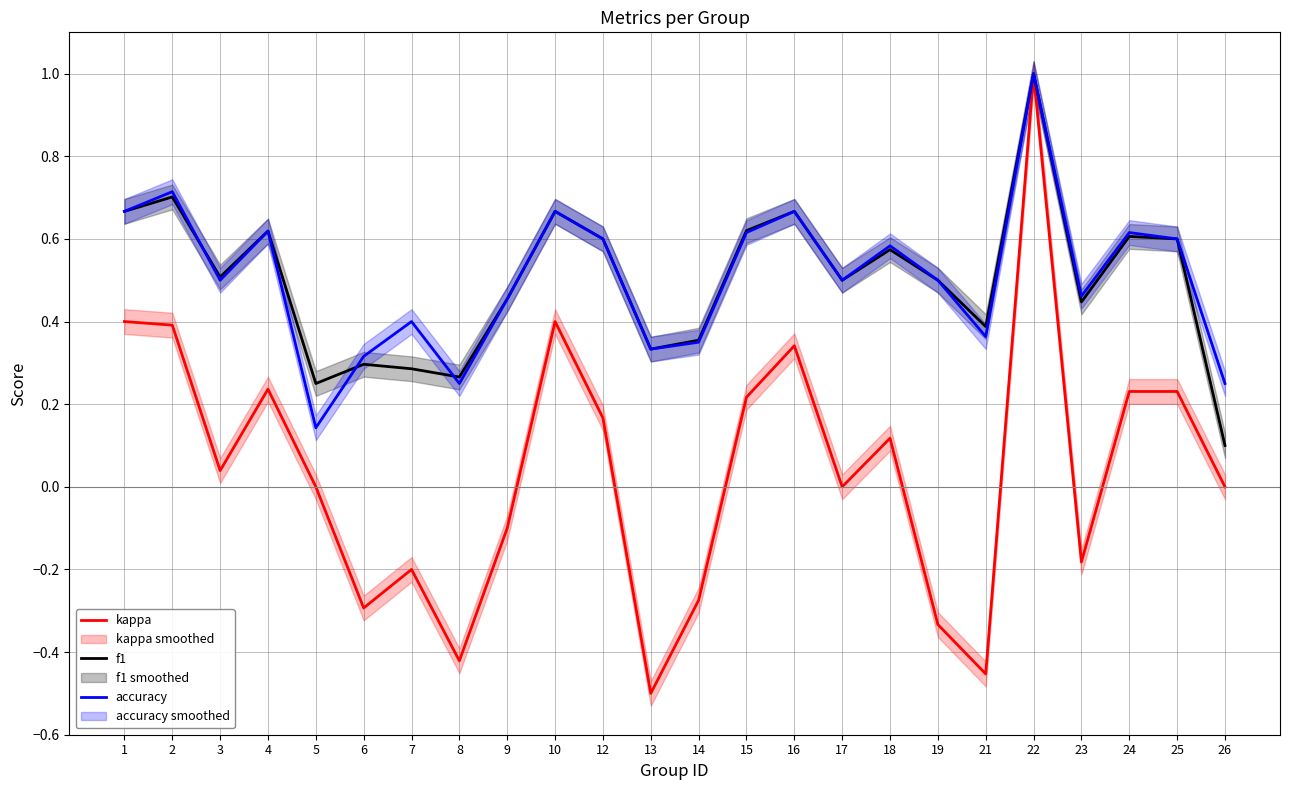

Is the value of f1 at 15 greater than the value of accuracy at 15?

Yes